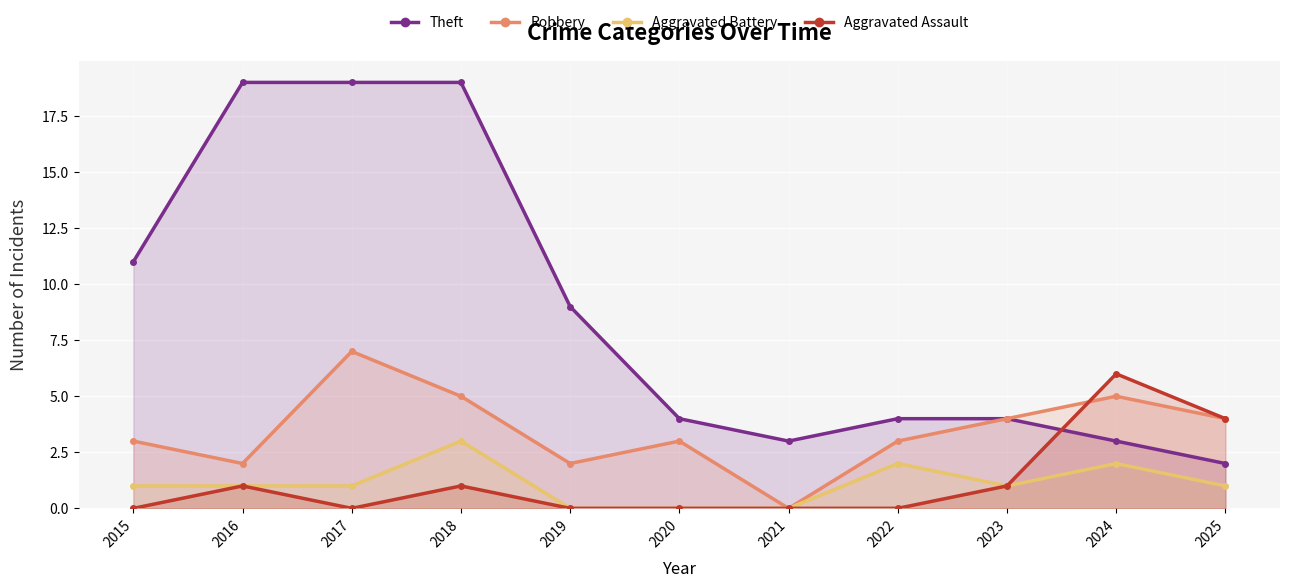

How many interior local peaks does the Aggravated Assault series have?

3